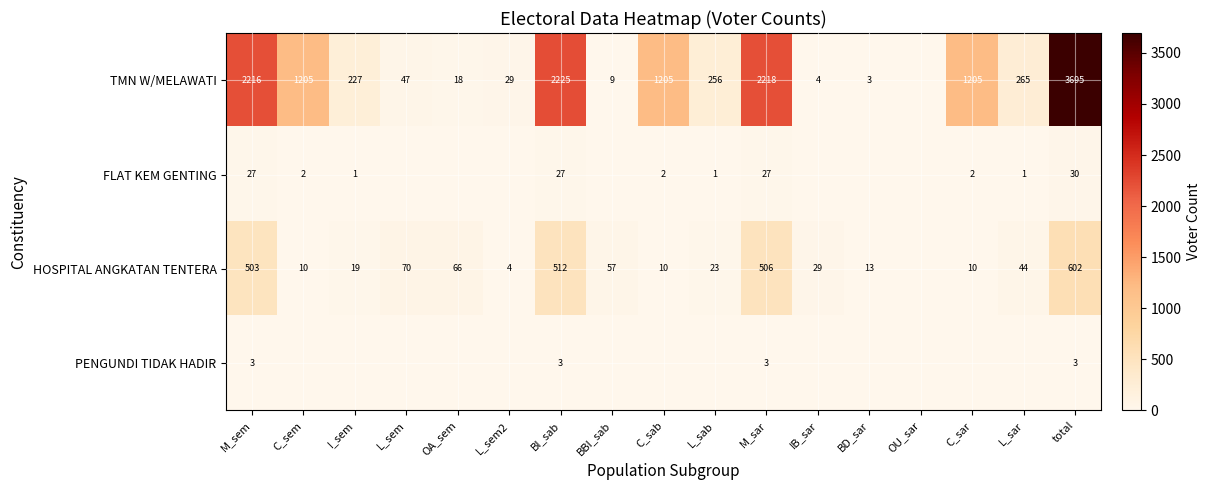

What is the difference between the highest and lowest values at C_sem?

1205